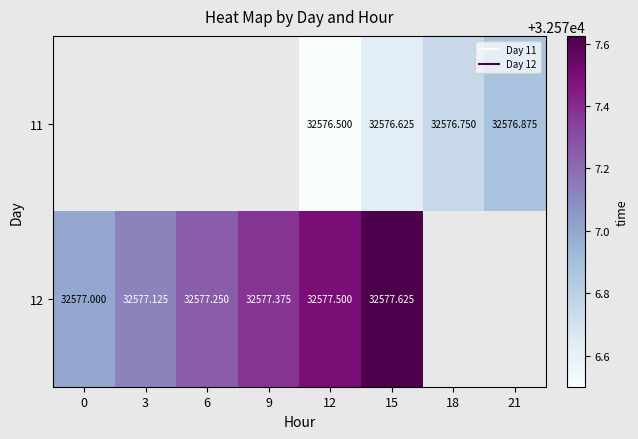

The 12 series shows 32577.2 at 6. True or false?

True